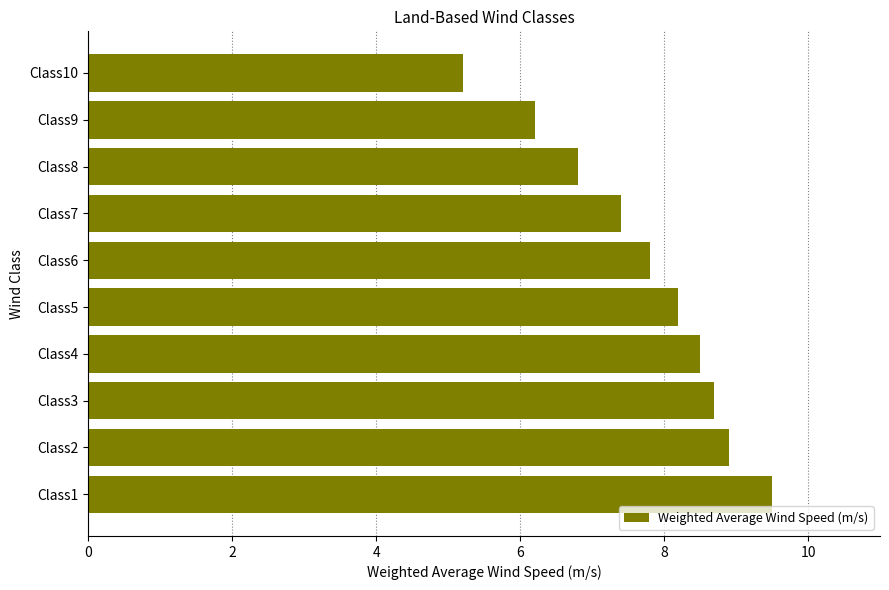

The value at Class10 is 5.2. True or false?

True